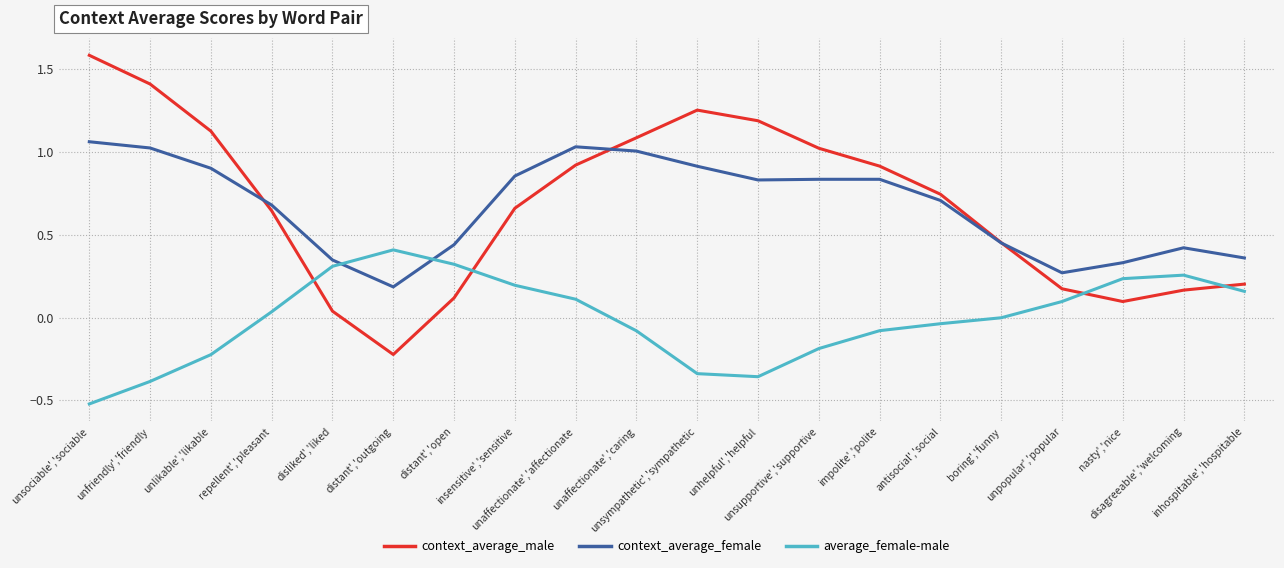

Which series has the widest spread of values?

context_average_male